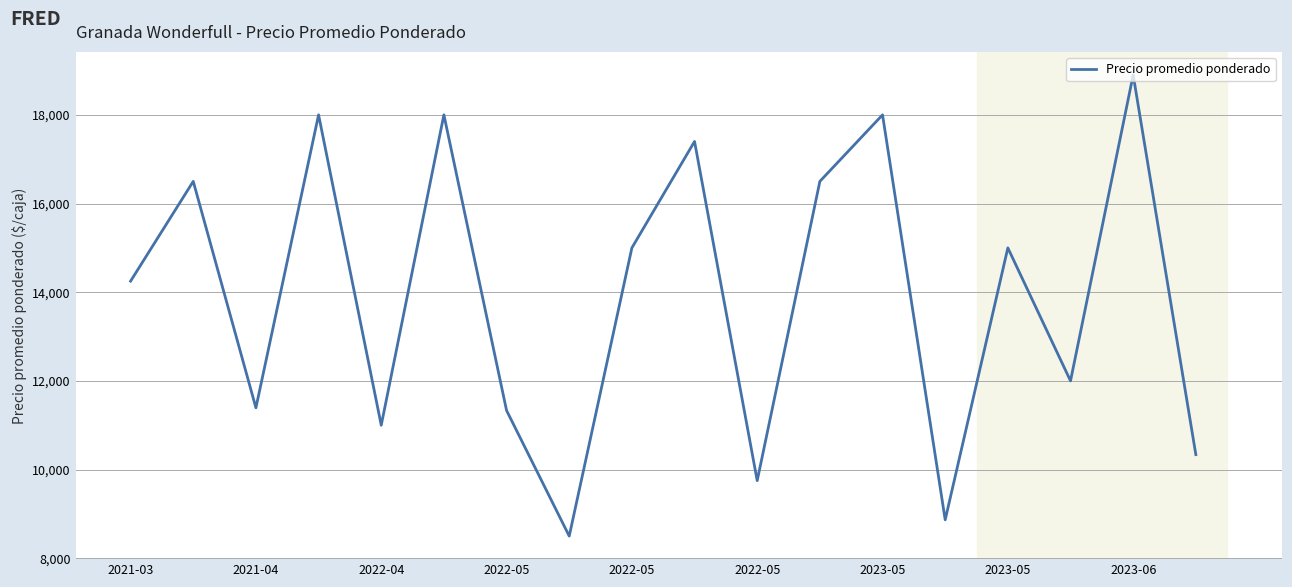

What is the greatest value displayed?

18900.0